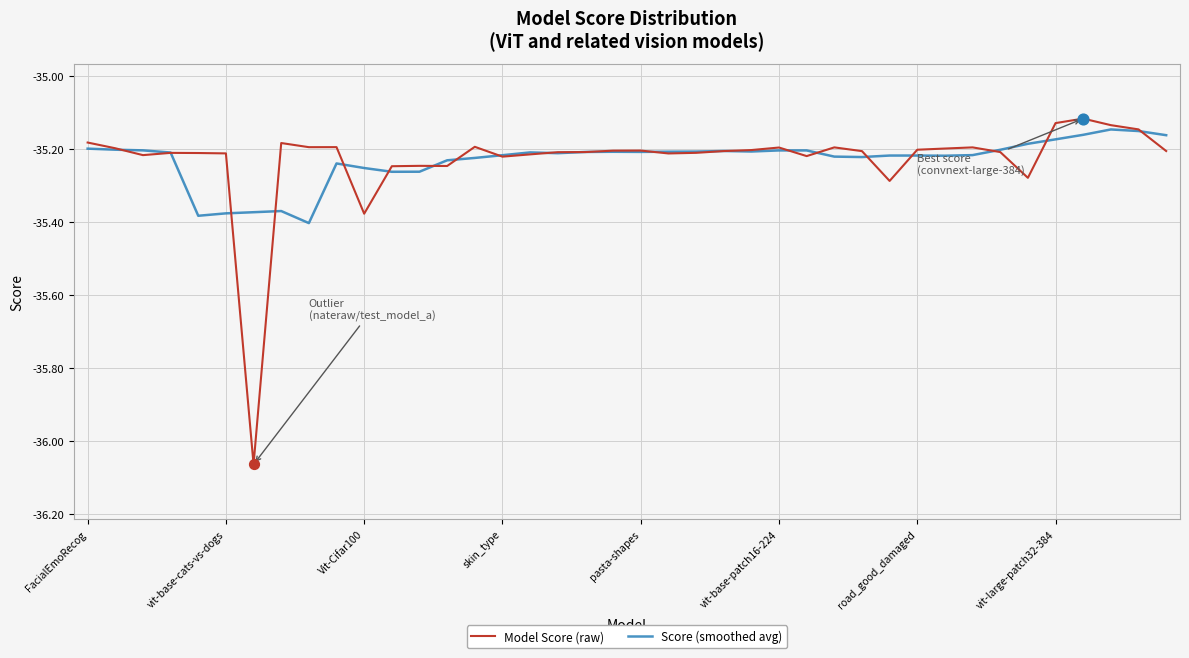

Which series has the largest range (max minus min)?

Model Score (raw)